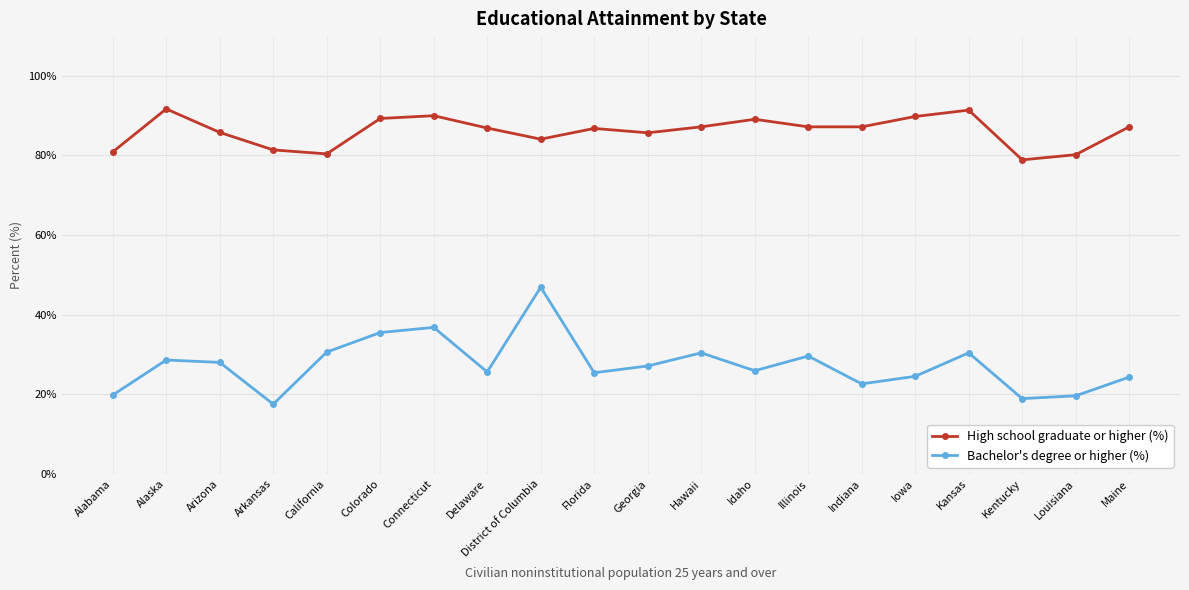

True or false: Bachelor's degree or higher (%) and High school graduate or higher (%) intersect in this chart.

False